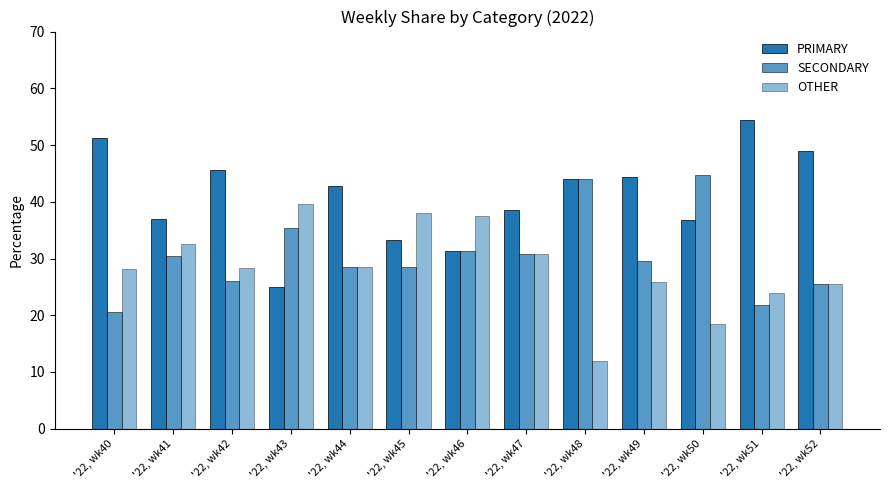

Is it true that SECONDARY equals 31.2 at '22, wk46?

True